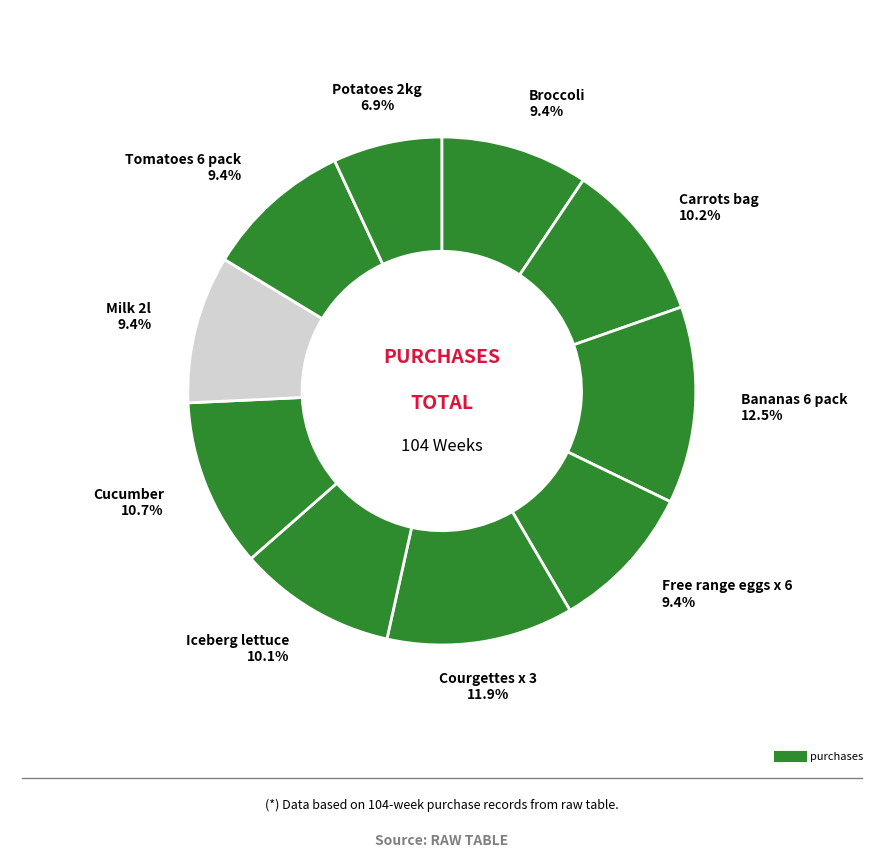

How many slices are in this pie chart?

10